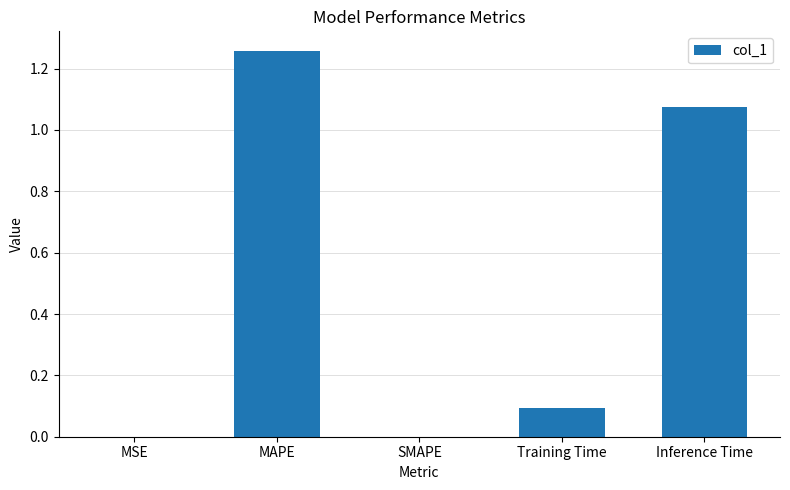

The value at SMAPE is -0.6. True or false?

False